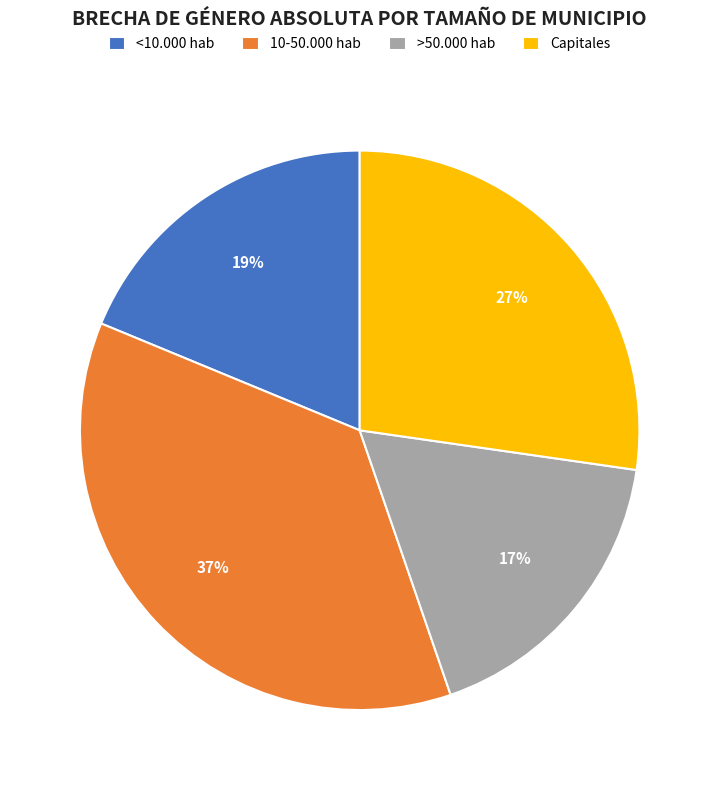

Is it true that 10-50.000 hab is 44% of the pie?

False